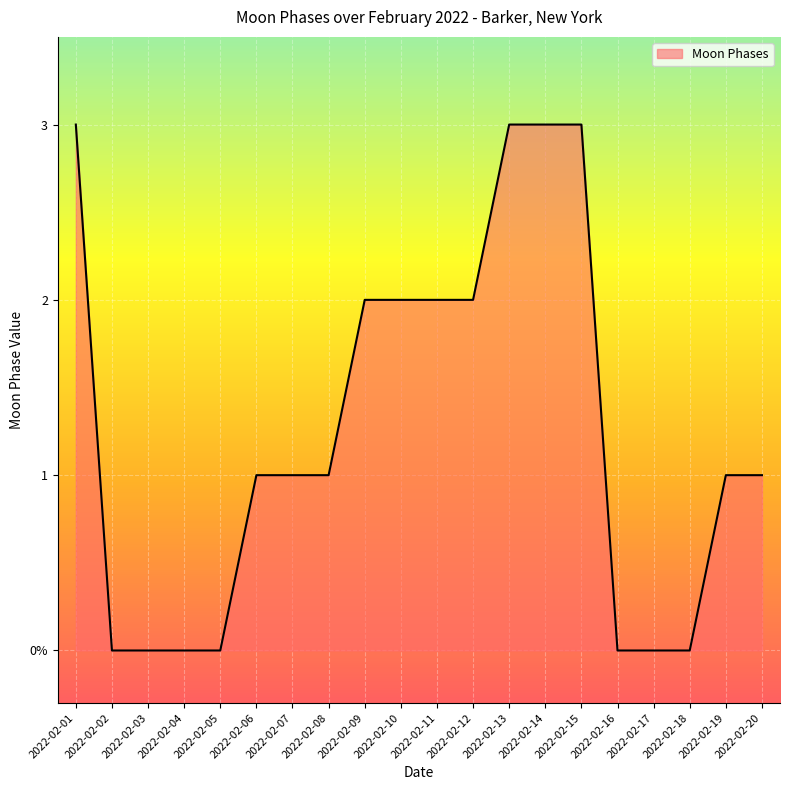

What is the difference between the maximum and minimum values?

3